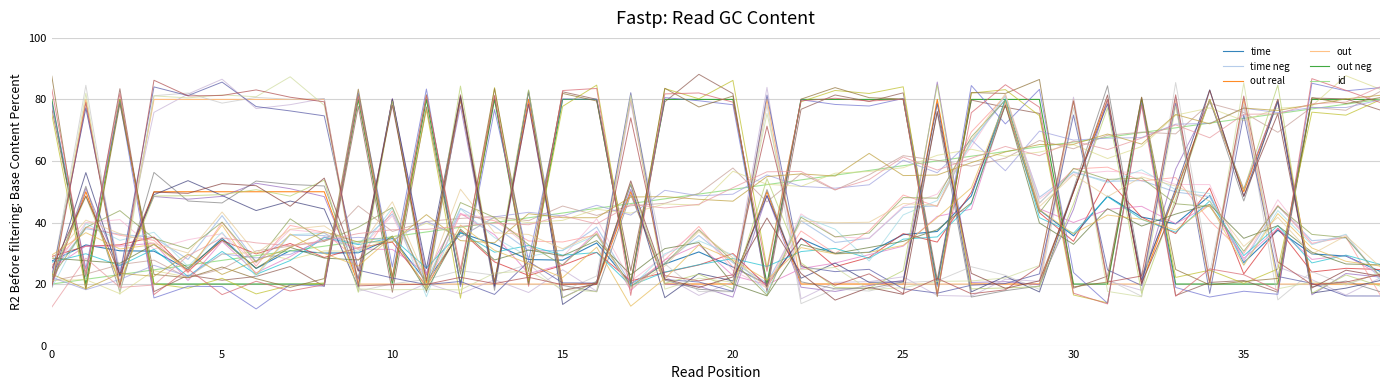

What is the maximum value for time neg?

80.0